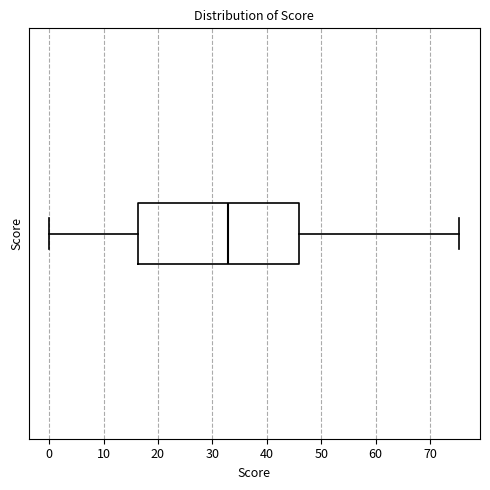

Read this box plot against the x-axis: the position of the median line, the range covered by the box, and the ends of both whiskers. The values are not printed on the chart, so give them approximately, as read against the axis.

median 33, box 16 to 46, whiskers 0 to 75